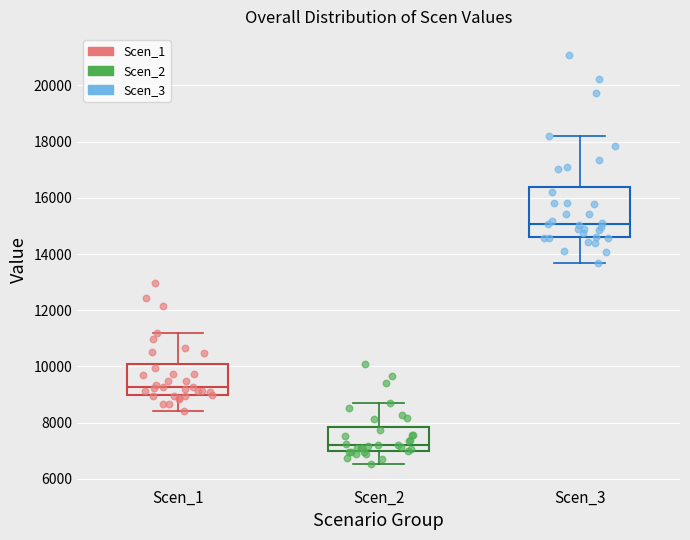

Which series contains the lowest Y value?

Scen_2